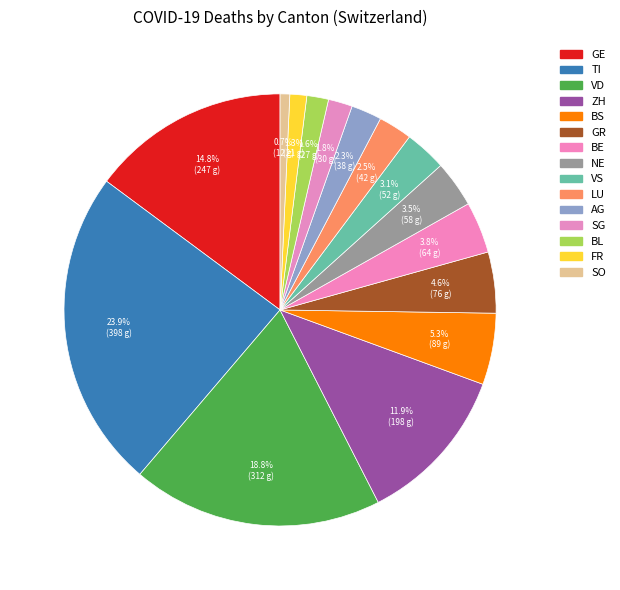

Is there a majority slice in this chart?

No